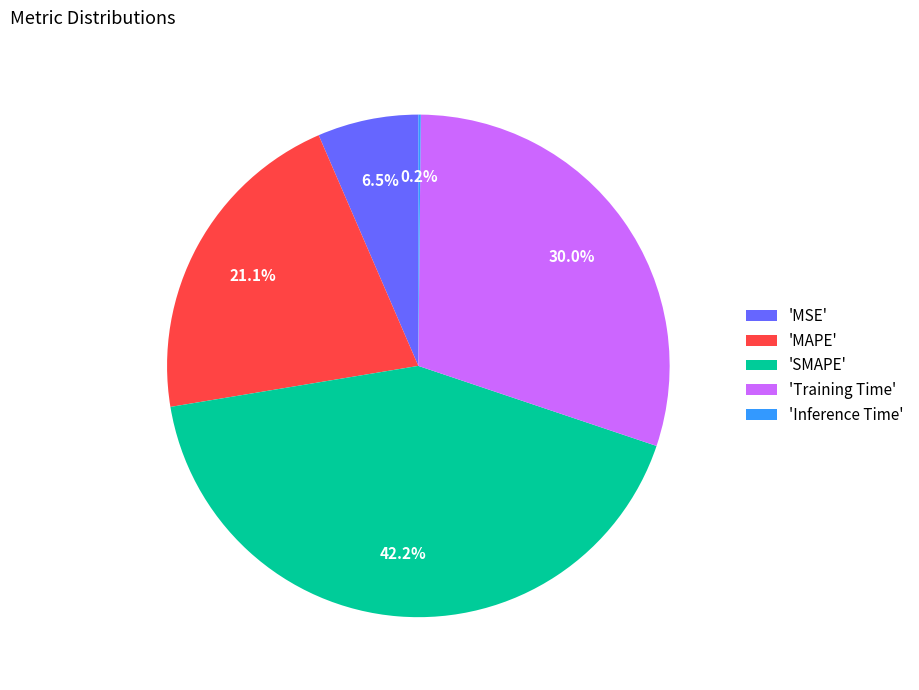

What is the largest slice in the pie chart?

'SMAPE'